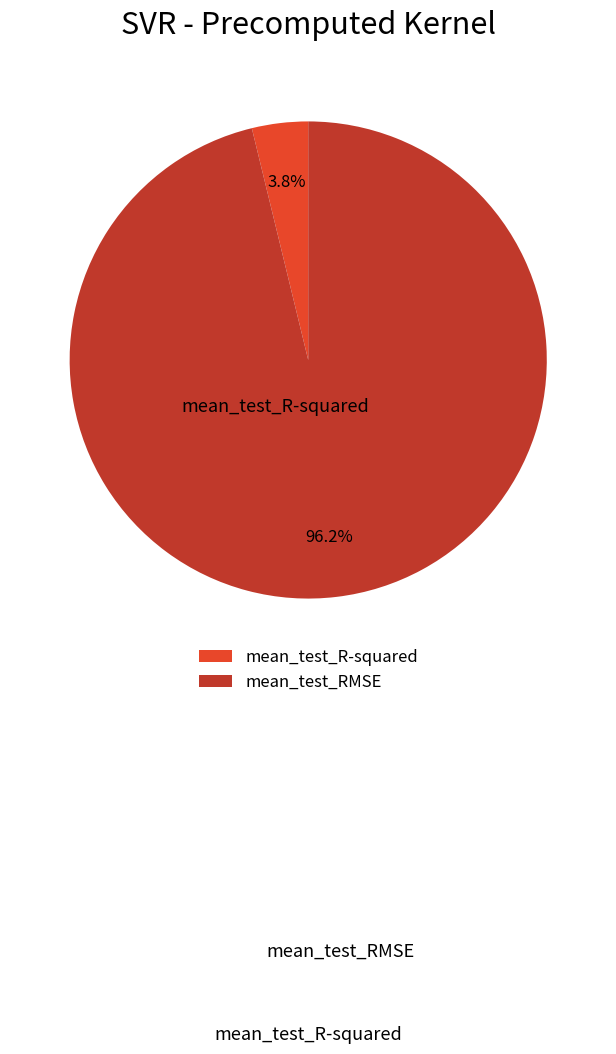

To the nearest percent, what is the combined percentage of mean_test_R-squared and mean_test_RMSE?

100%